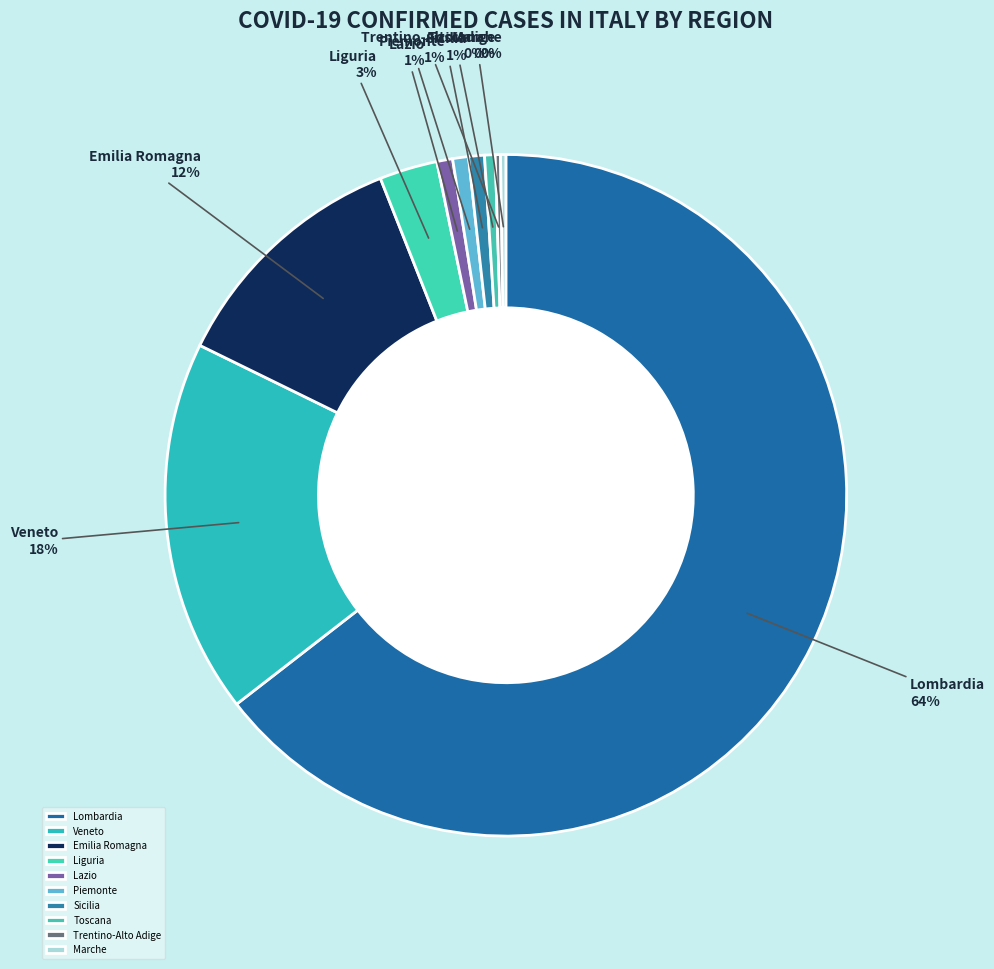

To the nearest percent, what is the difference between the largest and smallest slice percentages?

64%